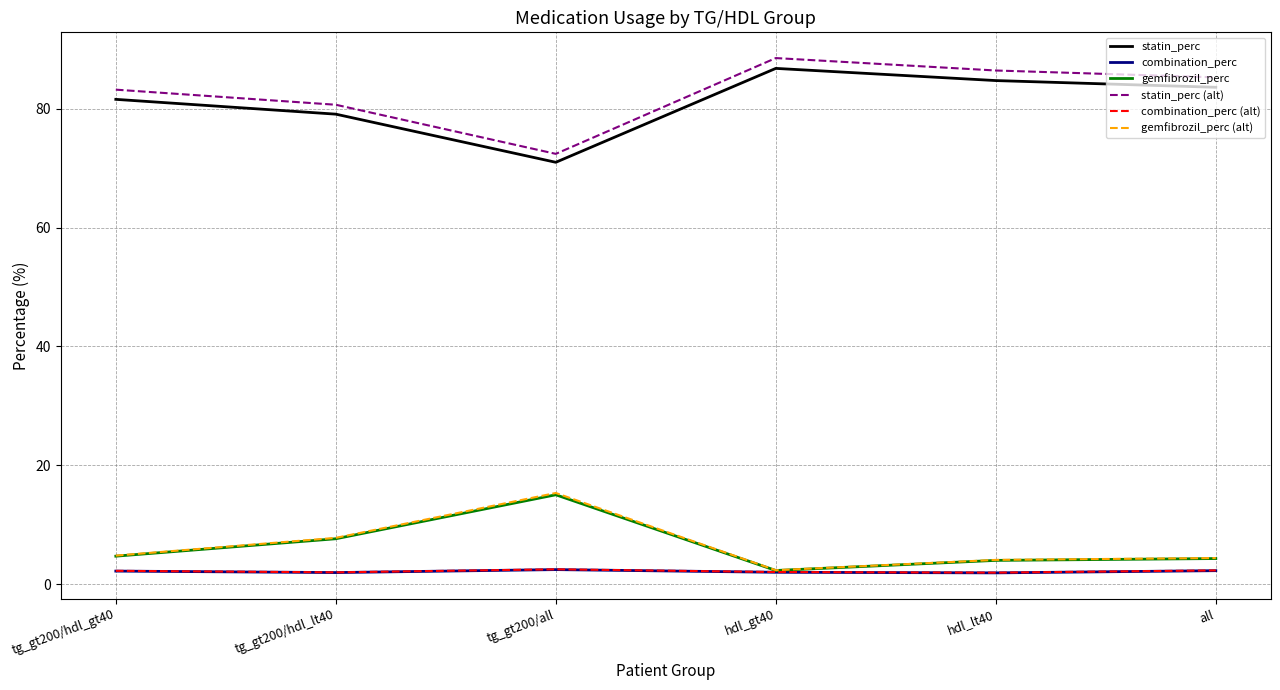

What is the spread (max minus min) of values at tg_gt200/all?

69.9